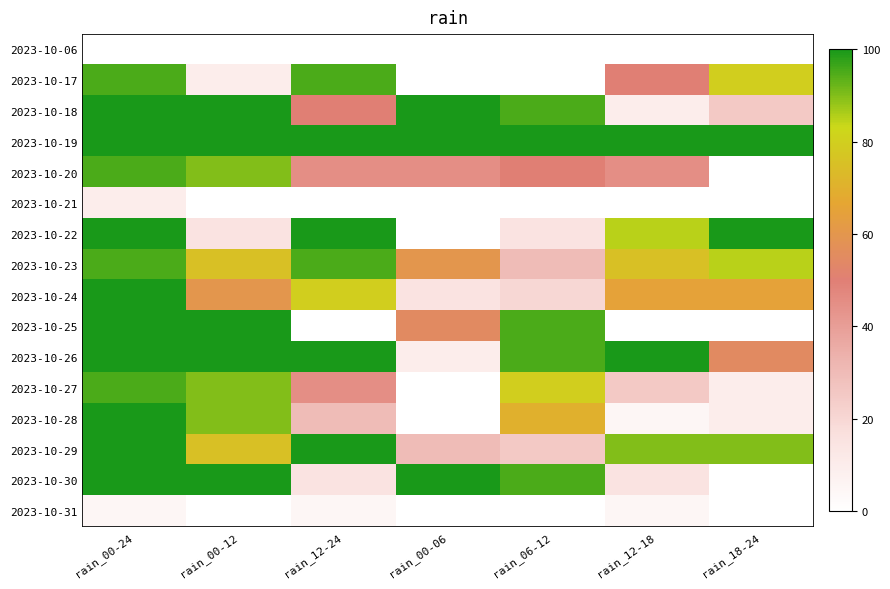

Between rain_00-24 and rain_00-06, which is larger?

rain_00-24